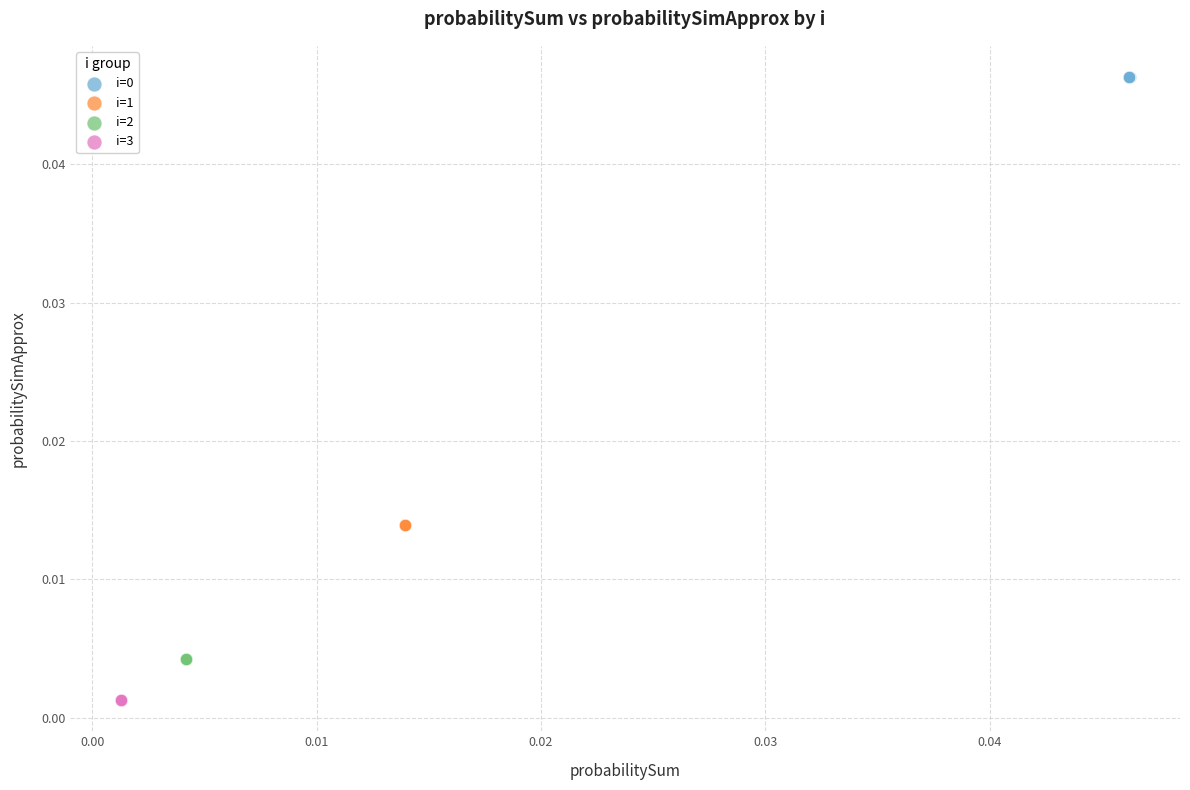

Which series contains the lowest Y value?

i=3